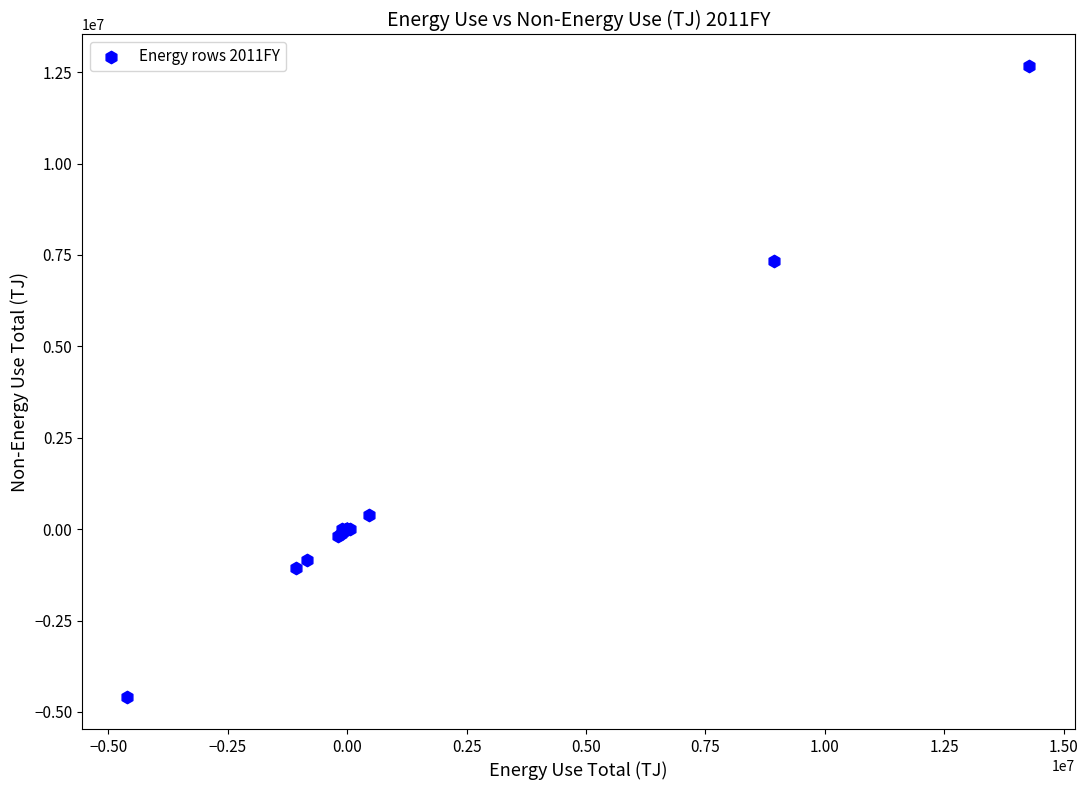

What Y value in the scatter plot is closest to 4032073?

7344492.1